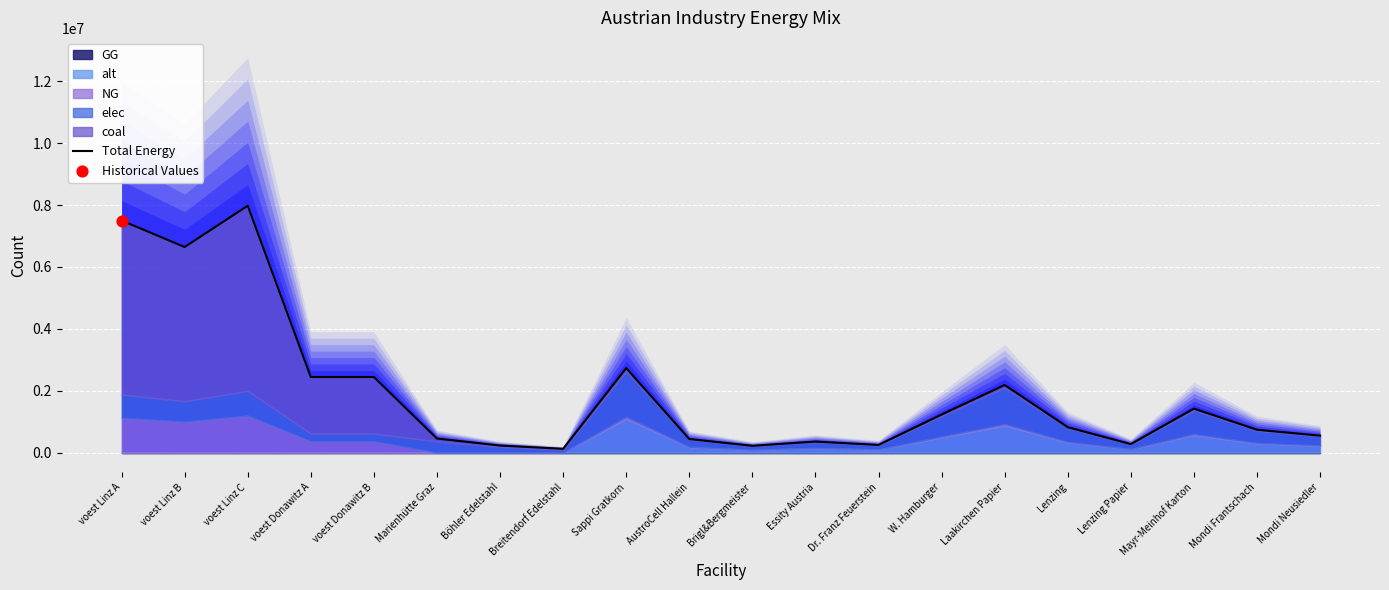

What is the ratio of the value at voest Linz C to the value at Essity Austria?

22.5